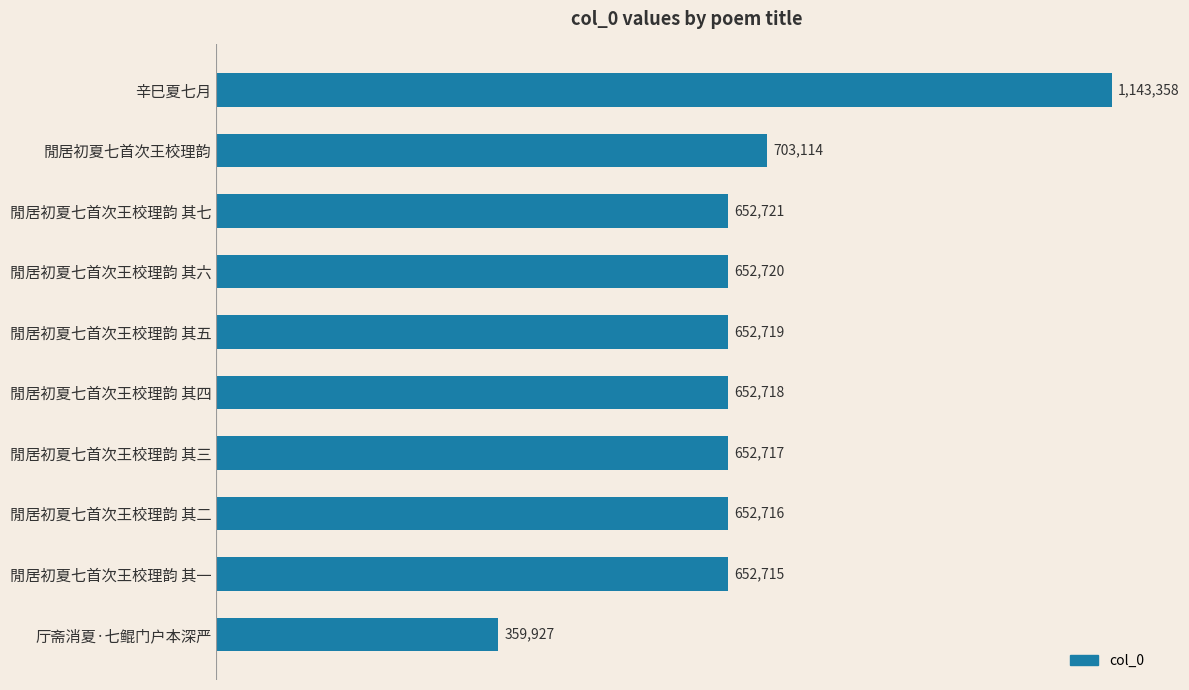

What is the minimum value shown in the chart?

359927